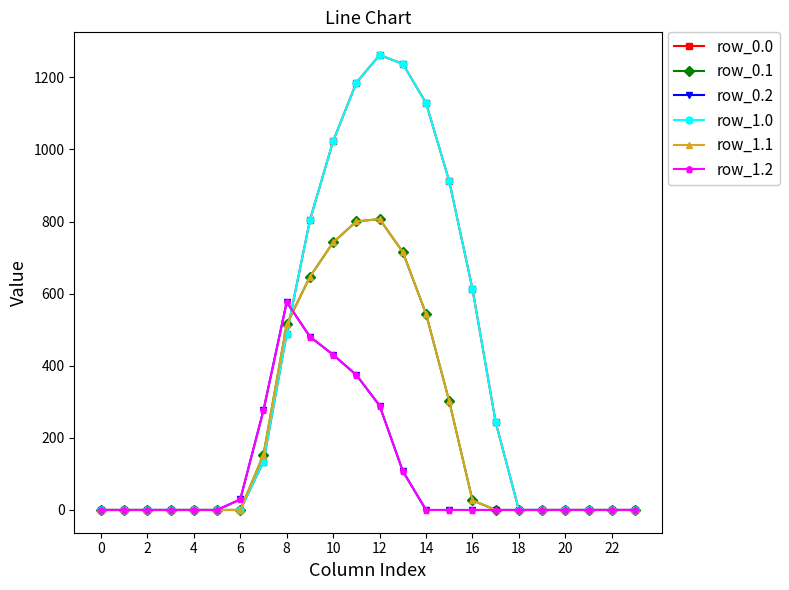

Does the chart have visible grid lines?

No